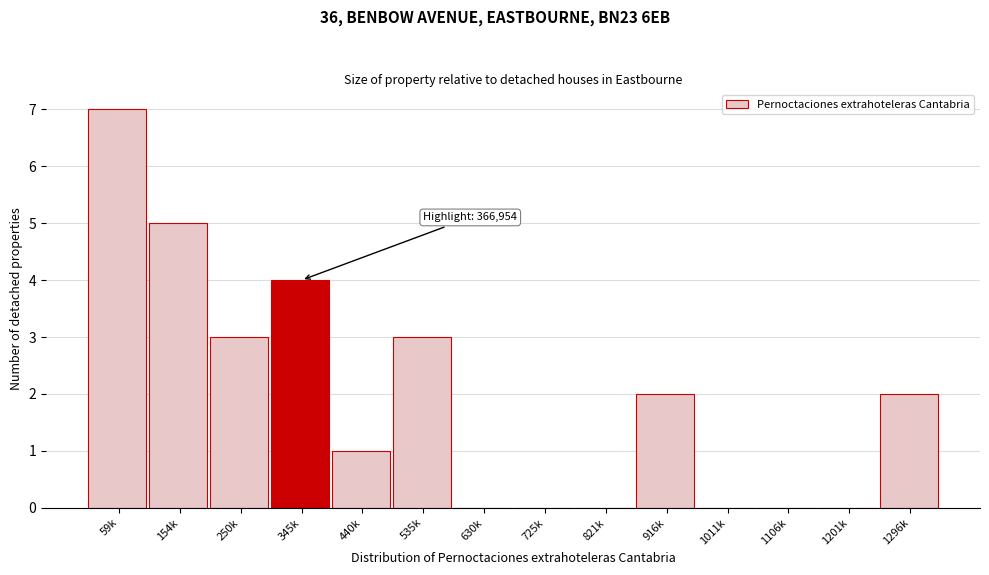

Reading left to right, extract all data points from this chart.

59k=7	154k=5	250k=3	345k=4	440k=1	535k=3	630k=0	725k=0	821k=0	916k=2	1011k=0	1106k=0	1201k=0	1296k=2